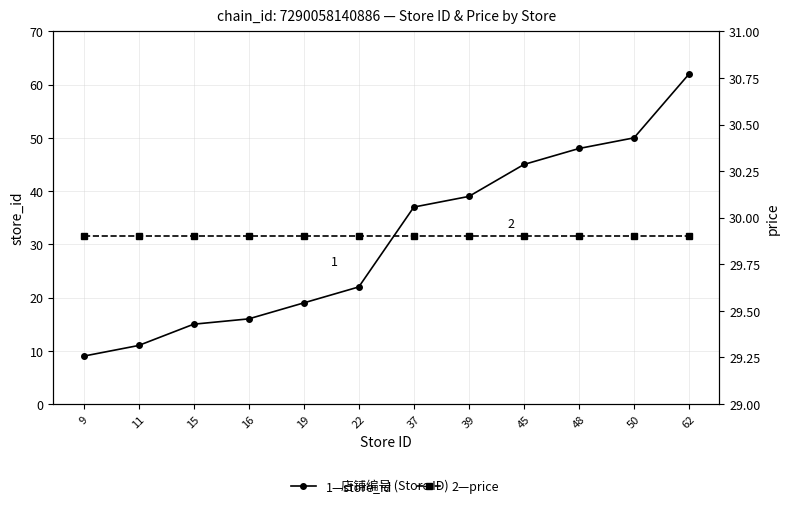

What are all the series names shown in the legend?

store_id, price